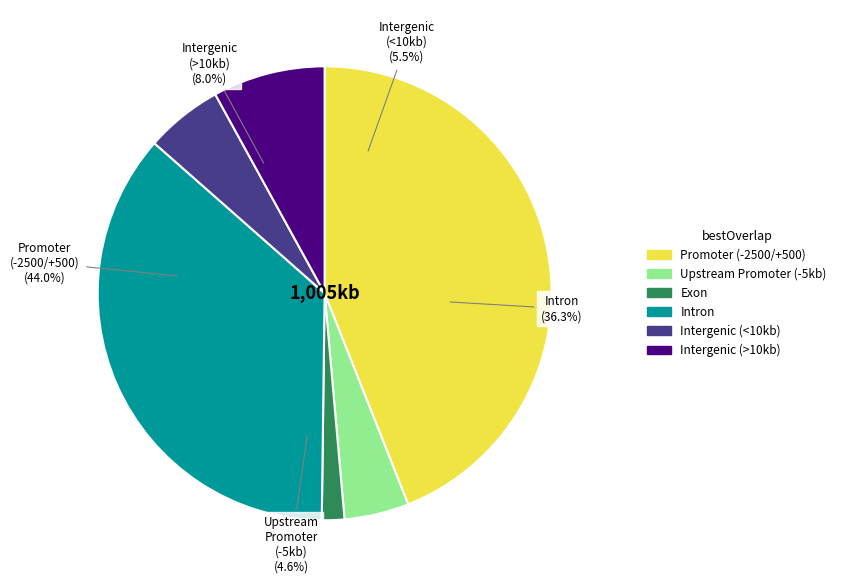

Does any single category account for the majority?

No